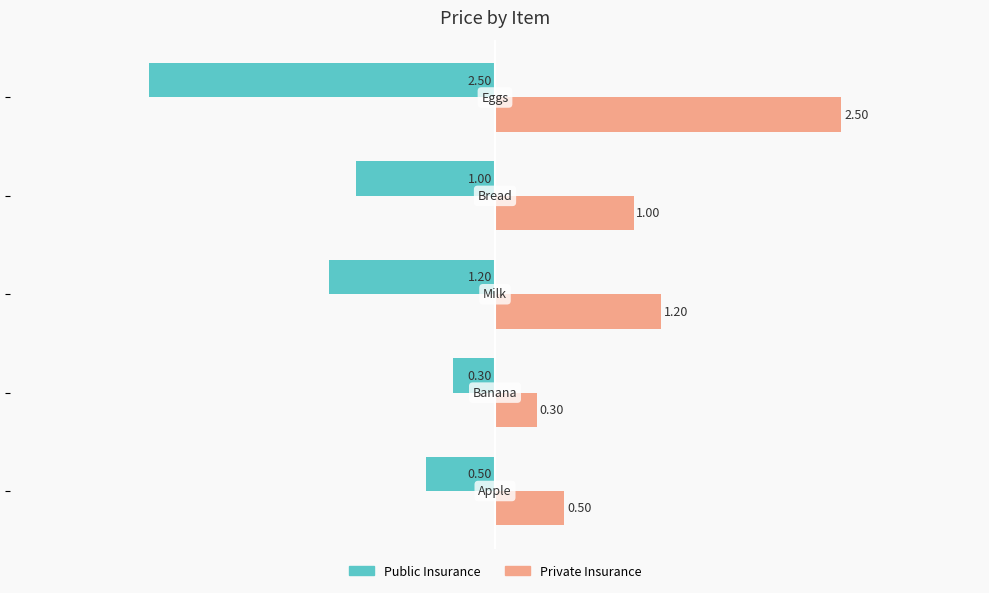

List the series in order of their peak value, lowest first.

Public Insurance, Private Insurance